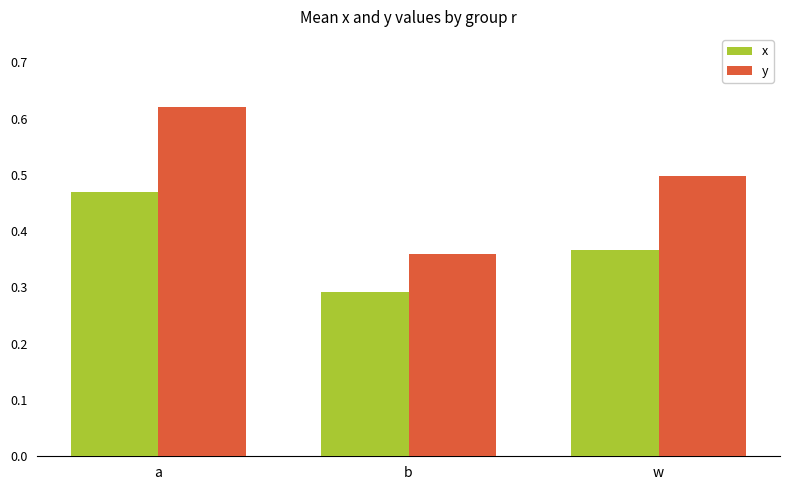

Does the chart contain stacked bars?

No